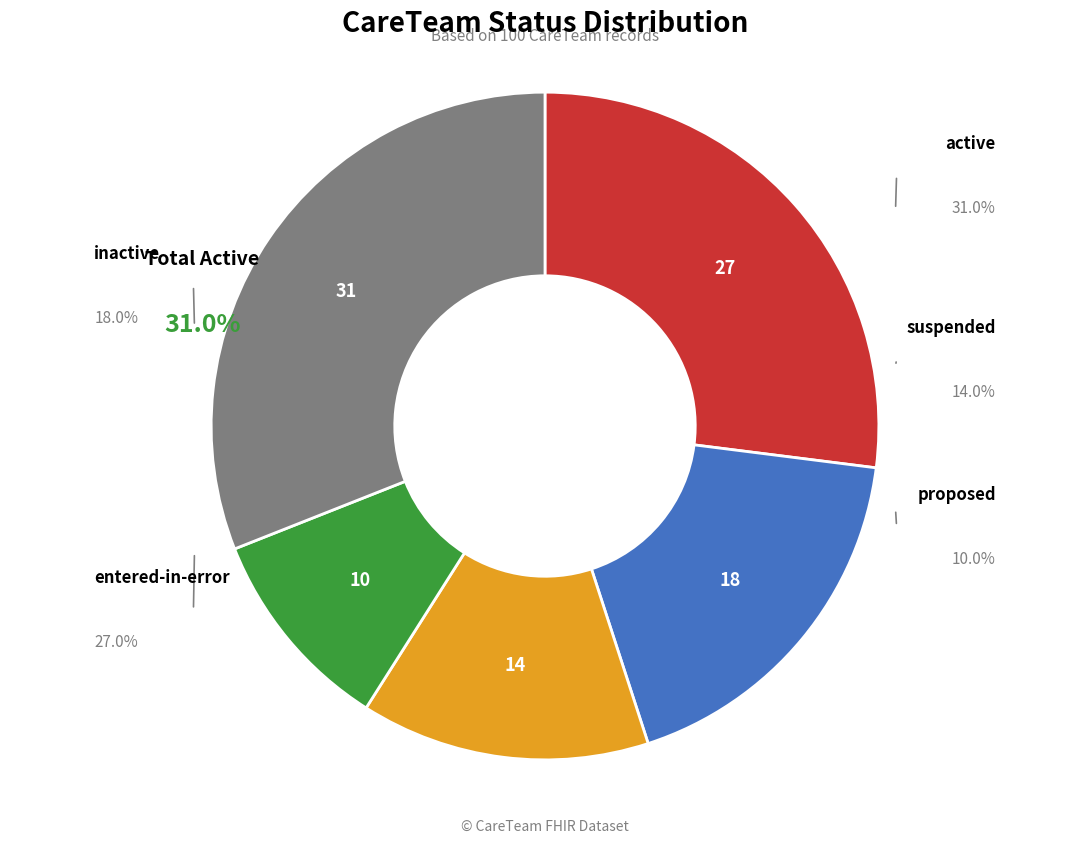

Is there a majority slice in this chart?

No